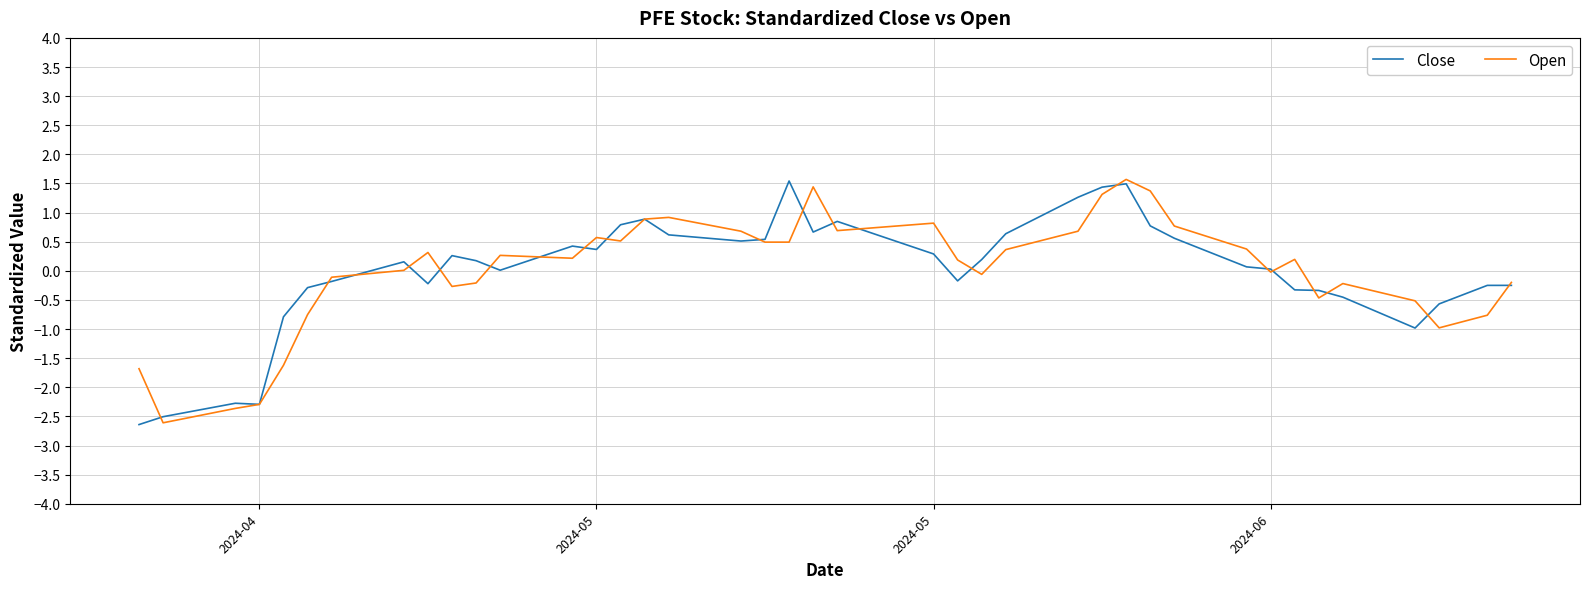

What is the minimum value for Open?

-2.6